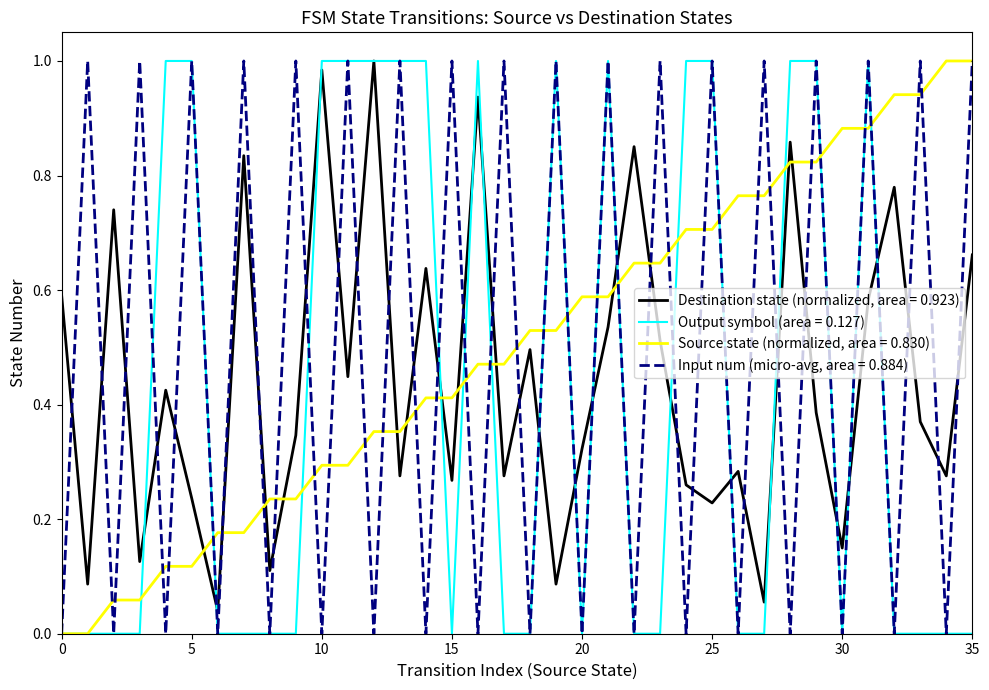

Which series ends up on top after the final intersection of Input num (micro-avg, area = 0.884) and Destination state (normalized, area = 0.923)?

Input num (micro-avg, area = 0.884)